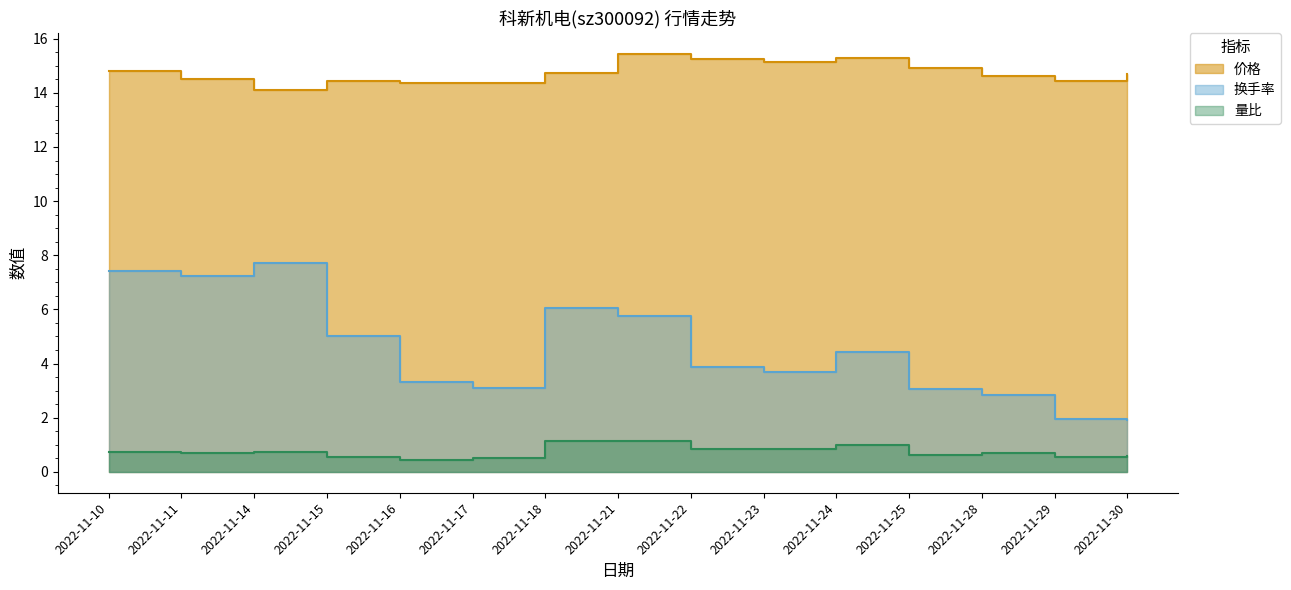

How many data points in 换手率 are less than 3?

3